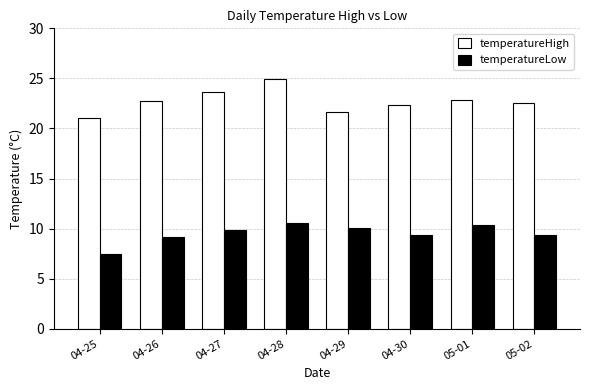

What is the approximate value of temperatureLow at 05-01?

10.4